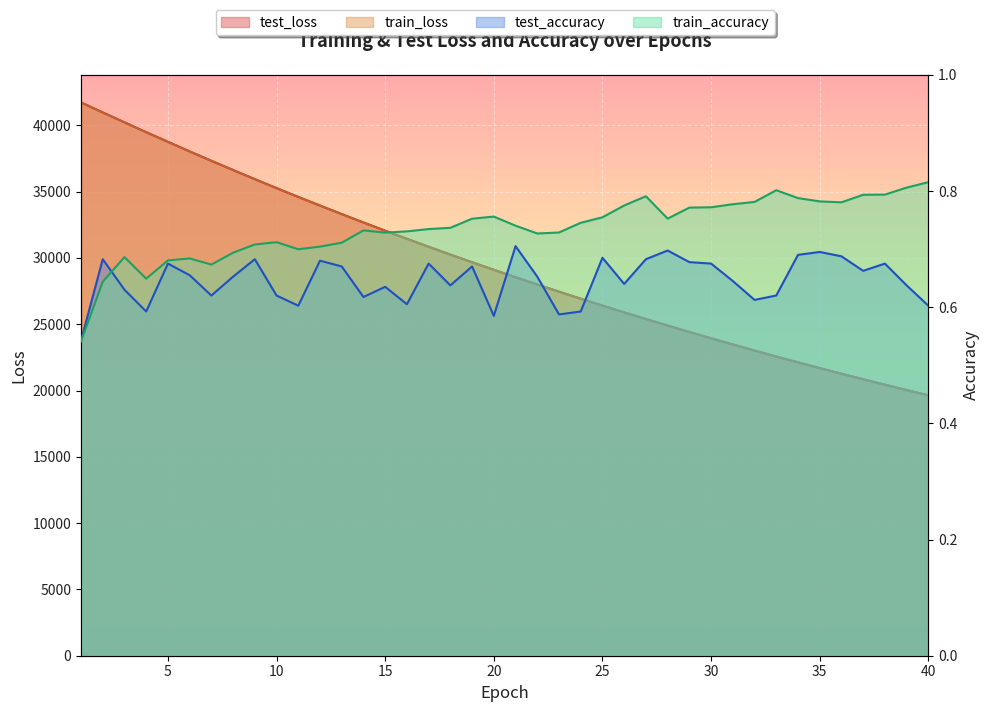

True or false: train_accuracy and train_loss cross at least once.

False